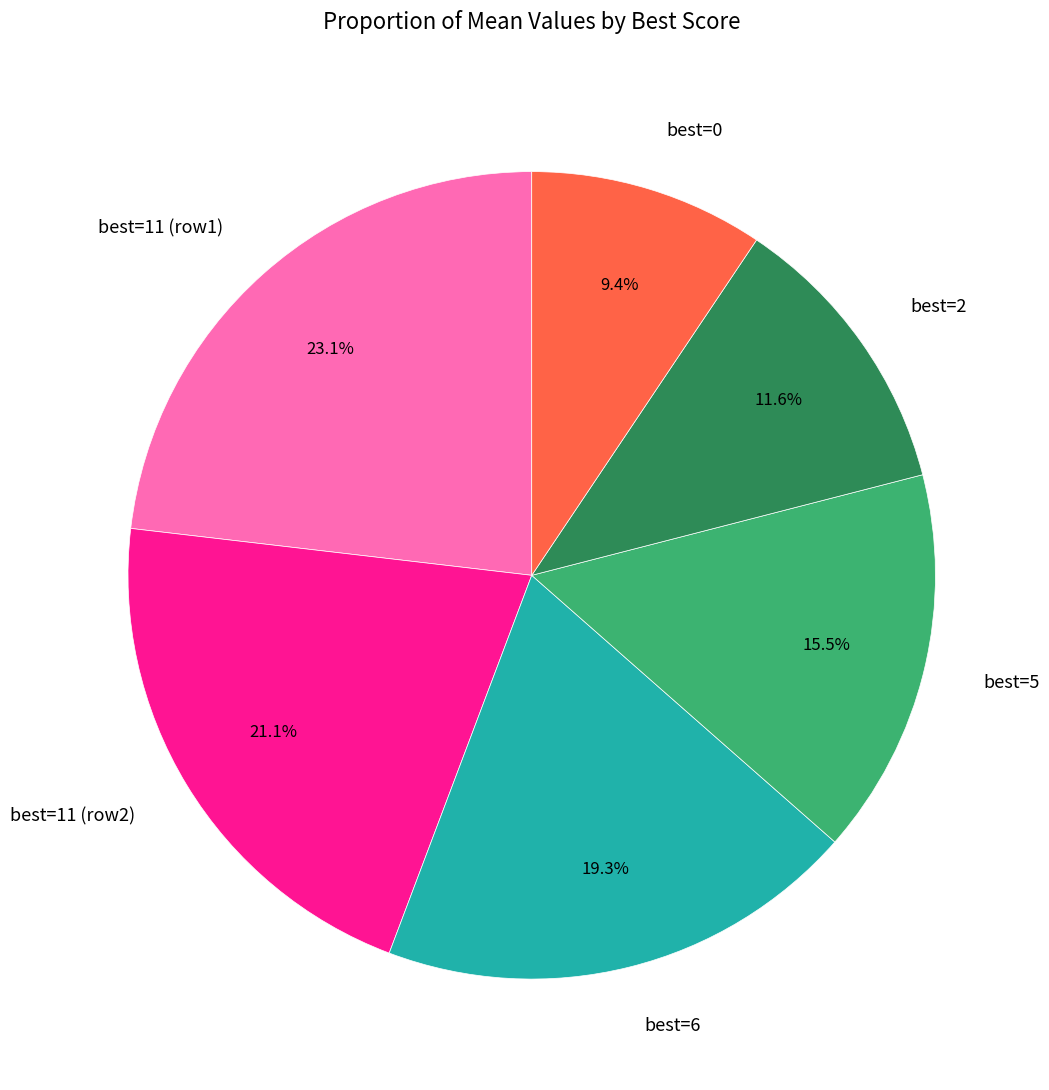

Do best=0 and best=2 together represent more than half of the pie?

No